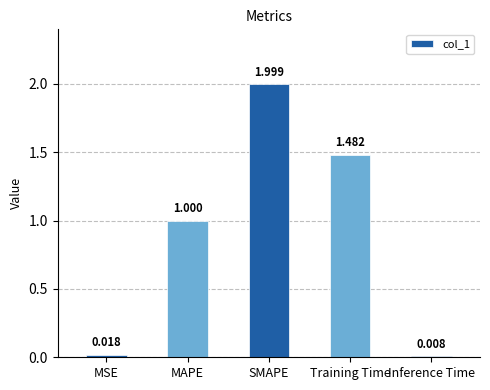

What is the label of the 3rd bar from the left?

SMAPE